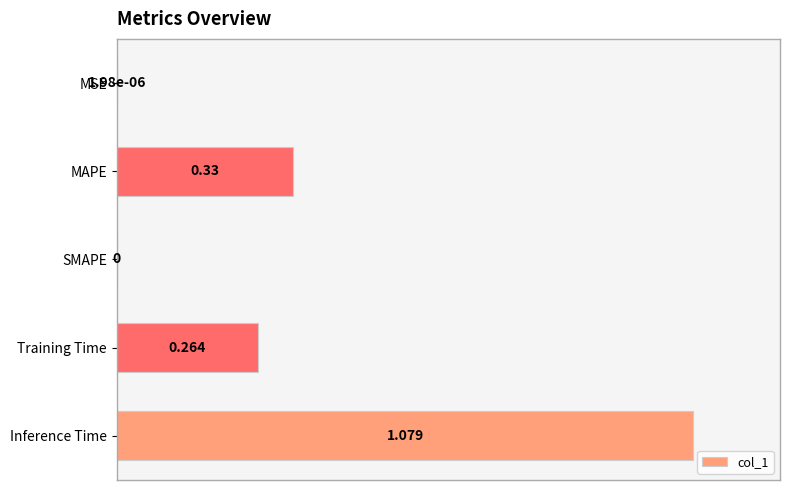

Which has a higher value, Inference Time or Training Time?

Inference Time